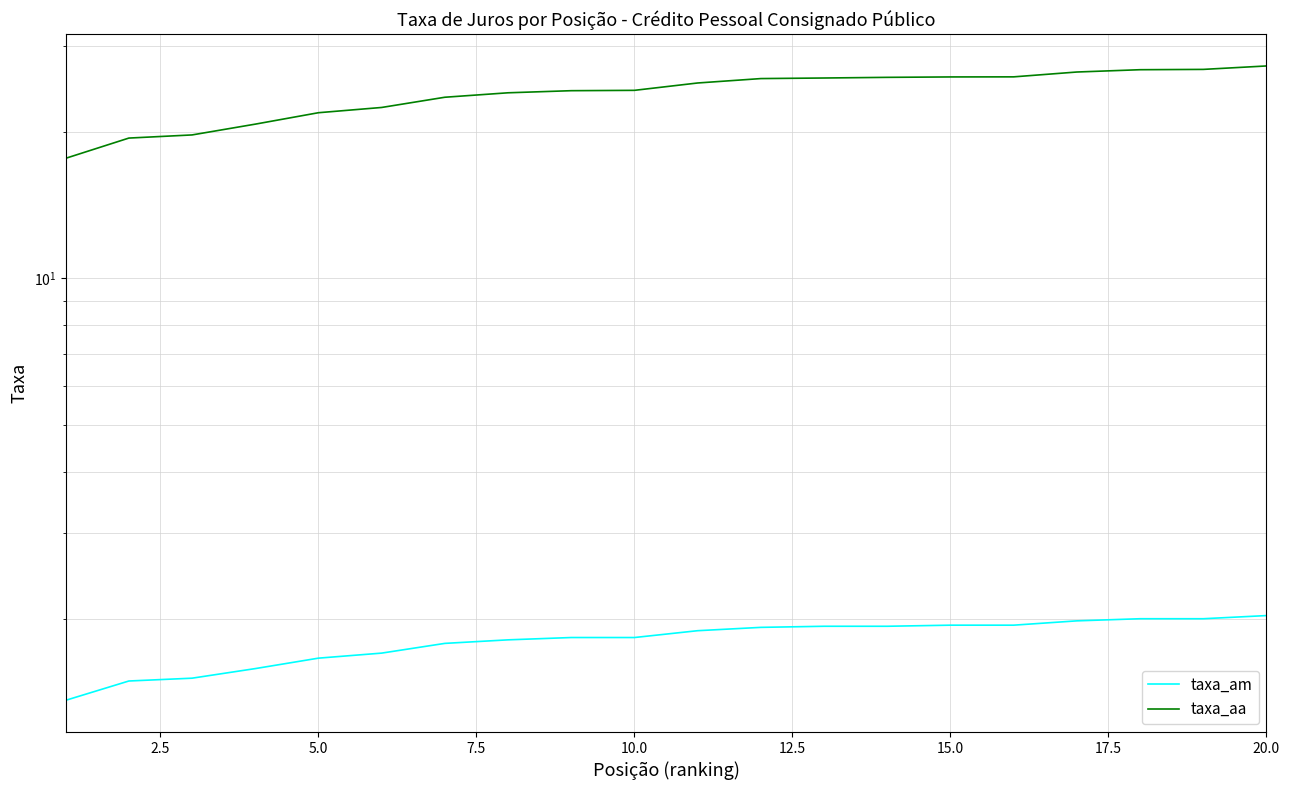

Which series has the largest range (max minus min)?

taxa_aa